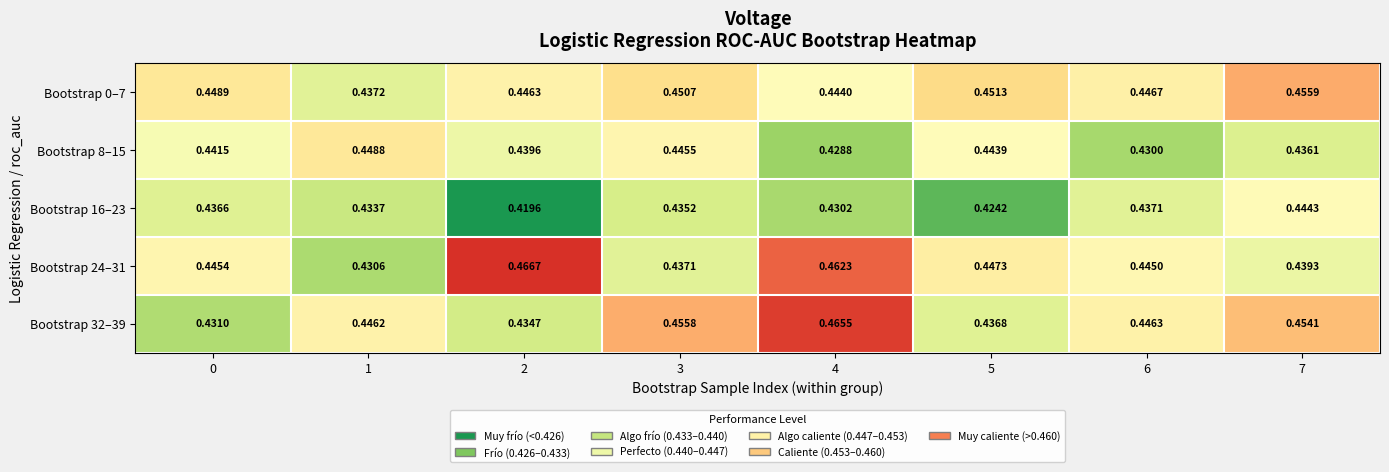

Is the value of Bootstrap 16–23 at 1 greater than the value of Bootstrap 8–15 at 3?

No